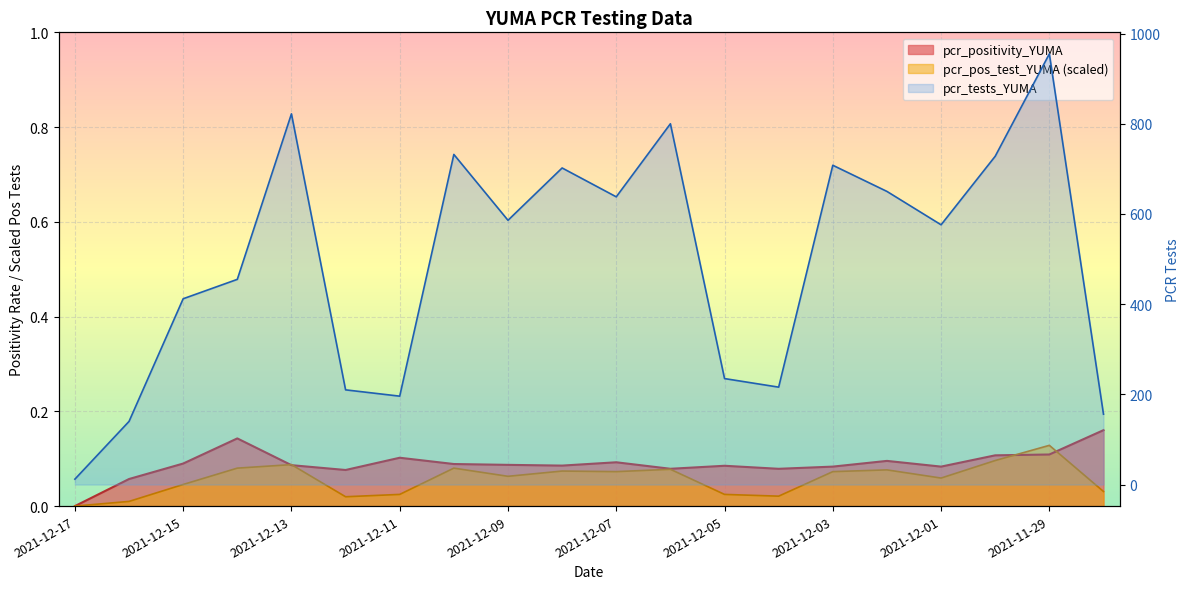

Where is the first local minimum for pcr_pos_test_YUMA?

2021-12-12